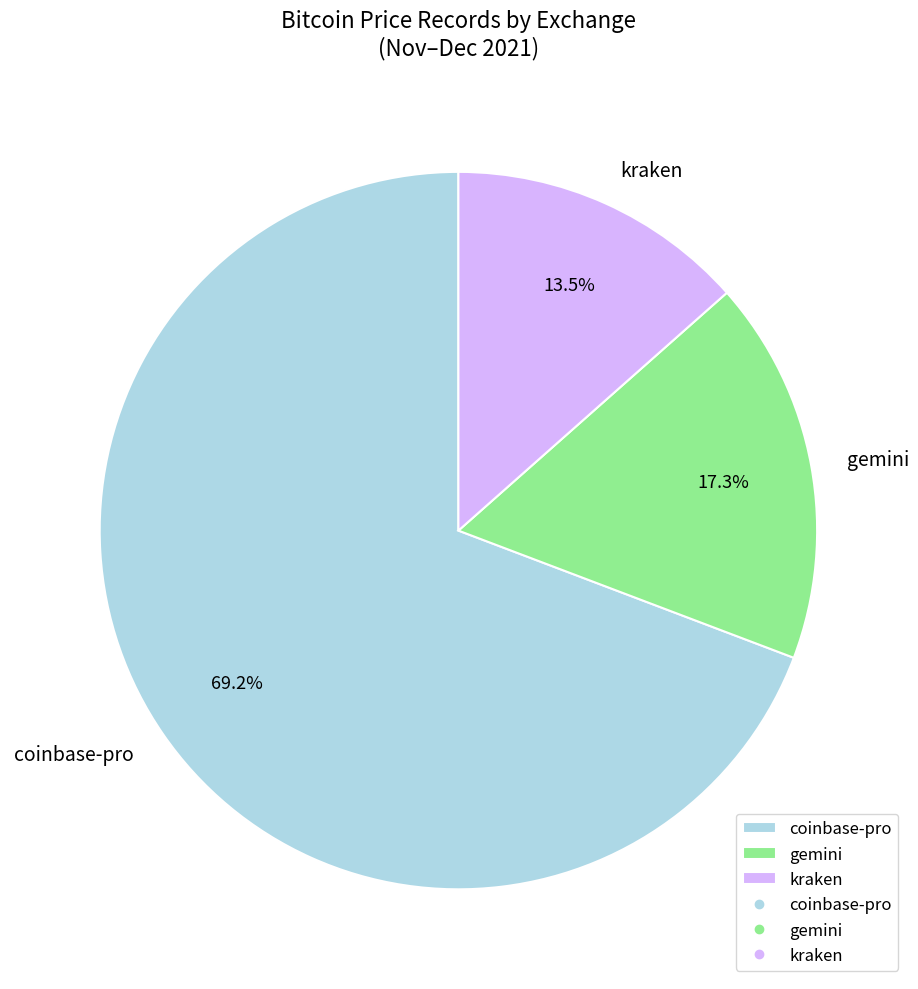

What is the largest slice in the pie chart?

coinbase-pro